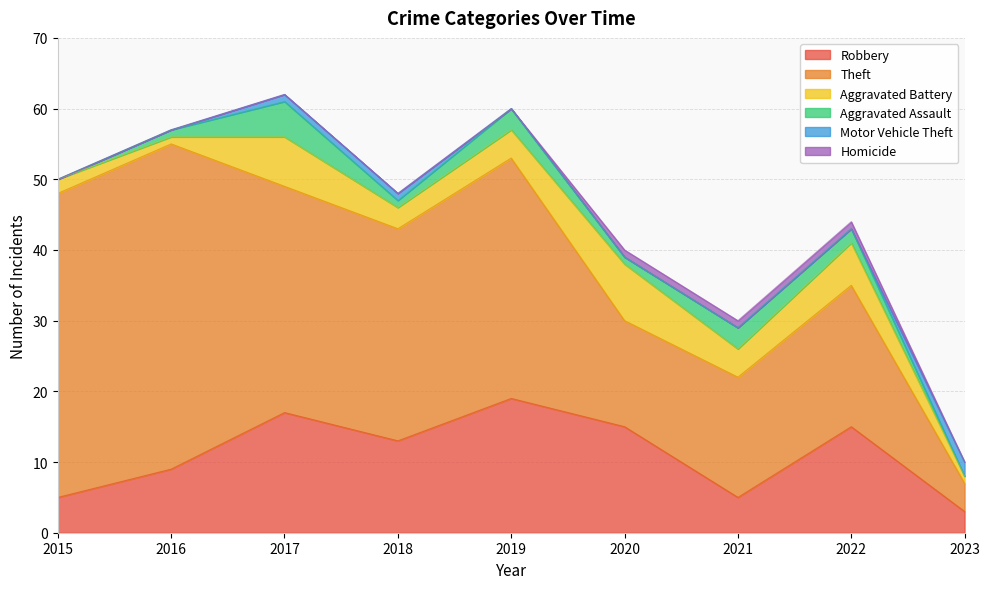

What is the difference between the maximum and minimum values in the Homicide series?

1